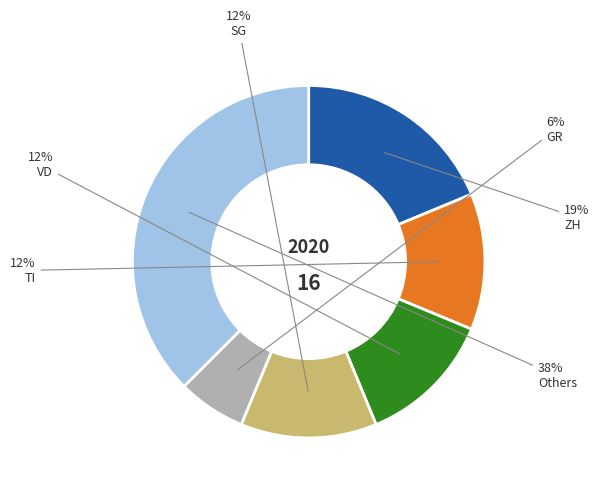

Between SG and Others, which is larger?

Others